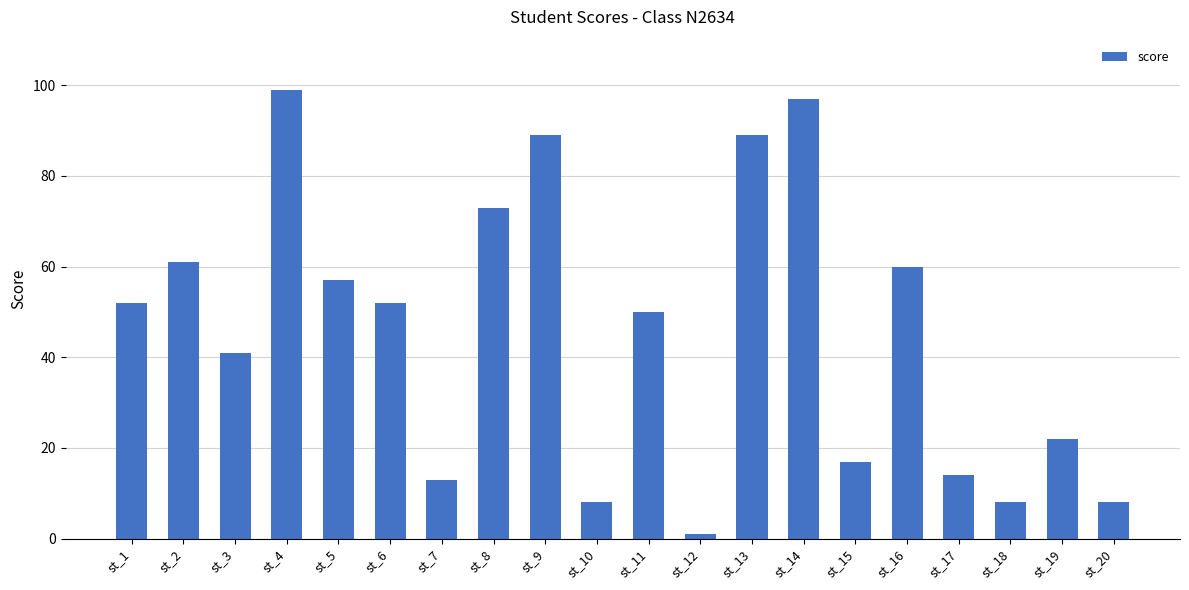

At which category does the chart reach its minimum across all series?

st_12